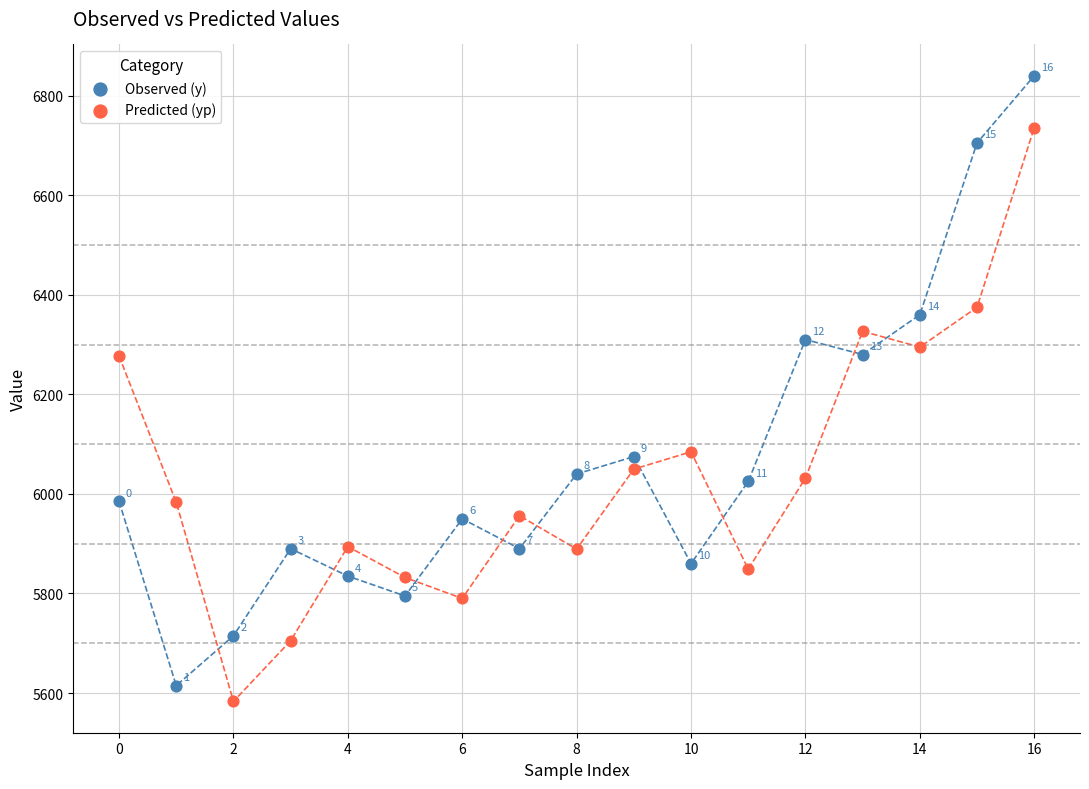

What are all the series names shown in the legend?

Observed (y), Predicted (yp)